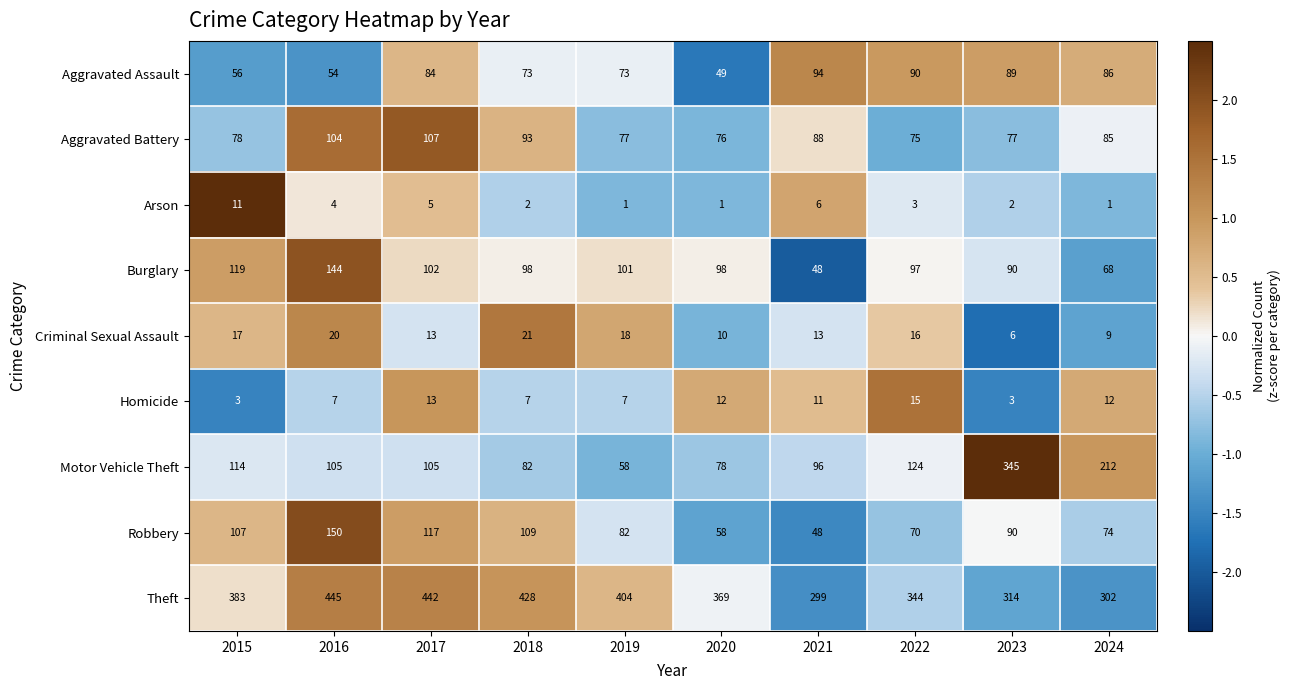

List the series in order of their peak value, lowest first.

Arson, Homicide, Criminal Sexual Assault, Aggravated Assault, Aggravated Battery, Burglary, Robbery, Motor Vehicle Theft, Theft